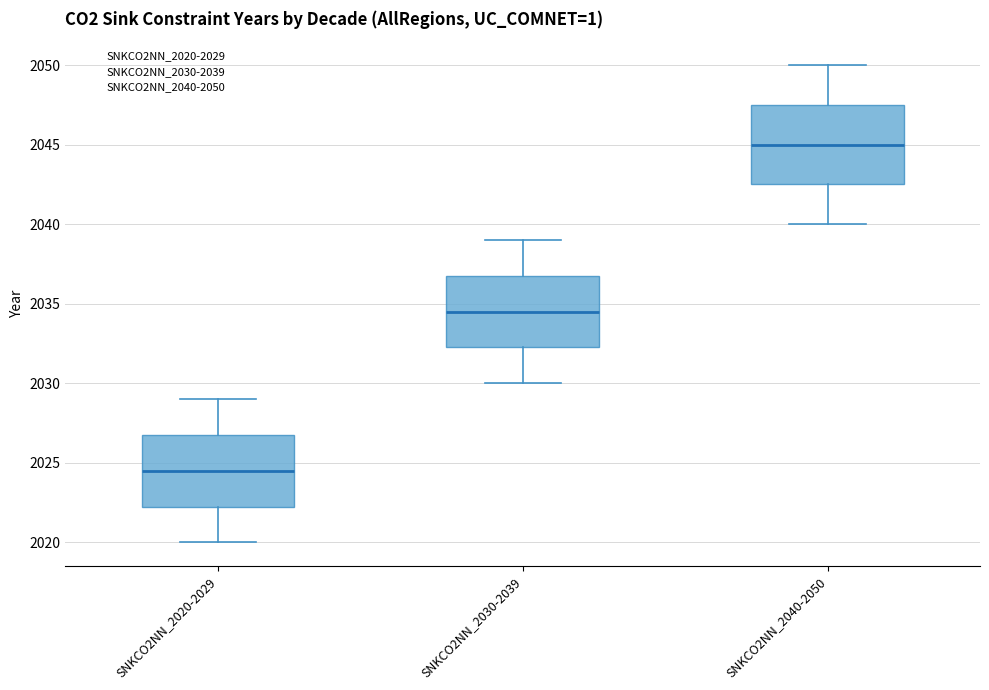

Where is the upper edge of the box for SNKCO2NN_2040-2050 on the y-axis? The values are not printed on the chart, so give them approximately, as read against the axis.

2047.5